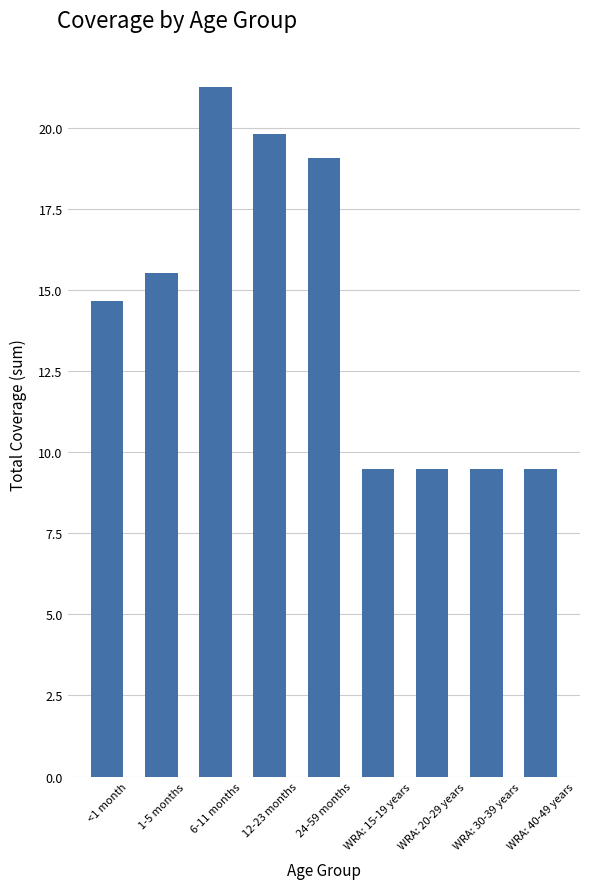

Does the chart contain stacked bars?

No